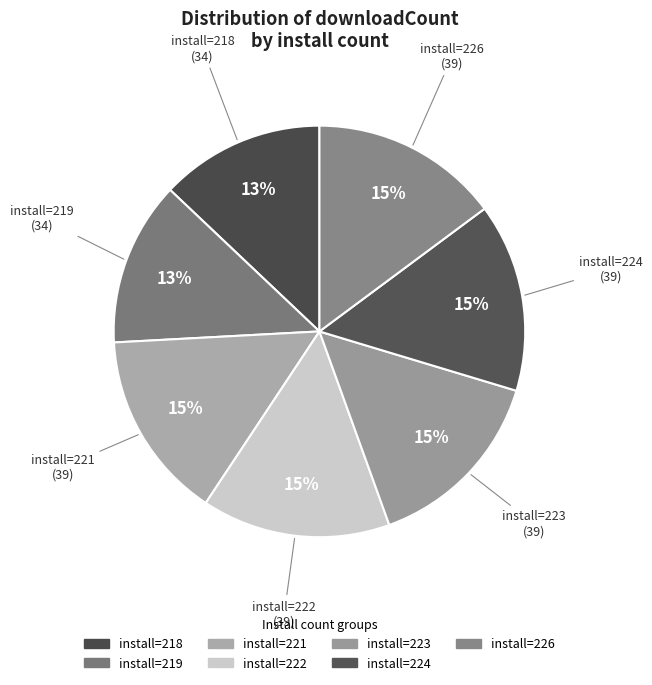

Count the number of slices in the pie.

7